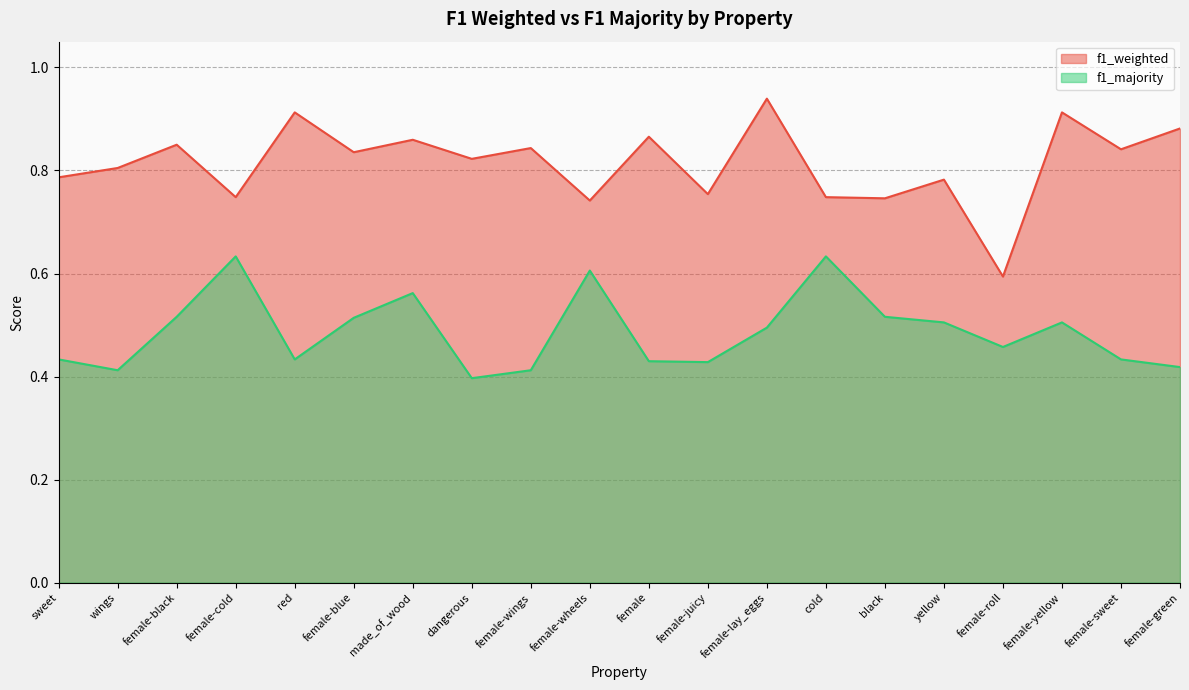

Count the f1_weighted values in the range 0 to 1.

20